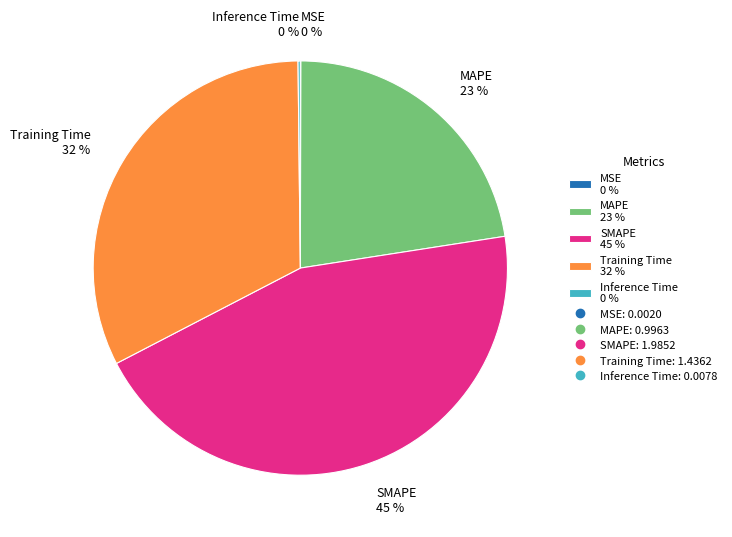

The MAPE slice represents 11% of the pie. True or false?

False